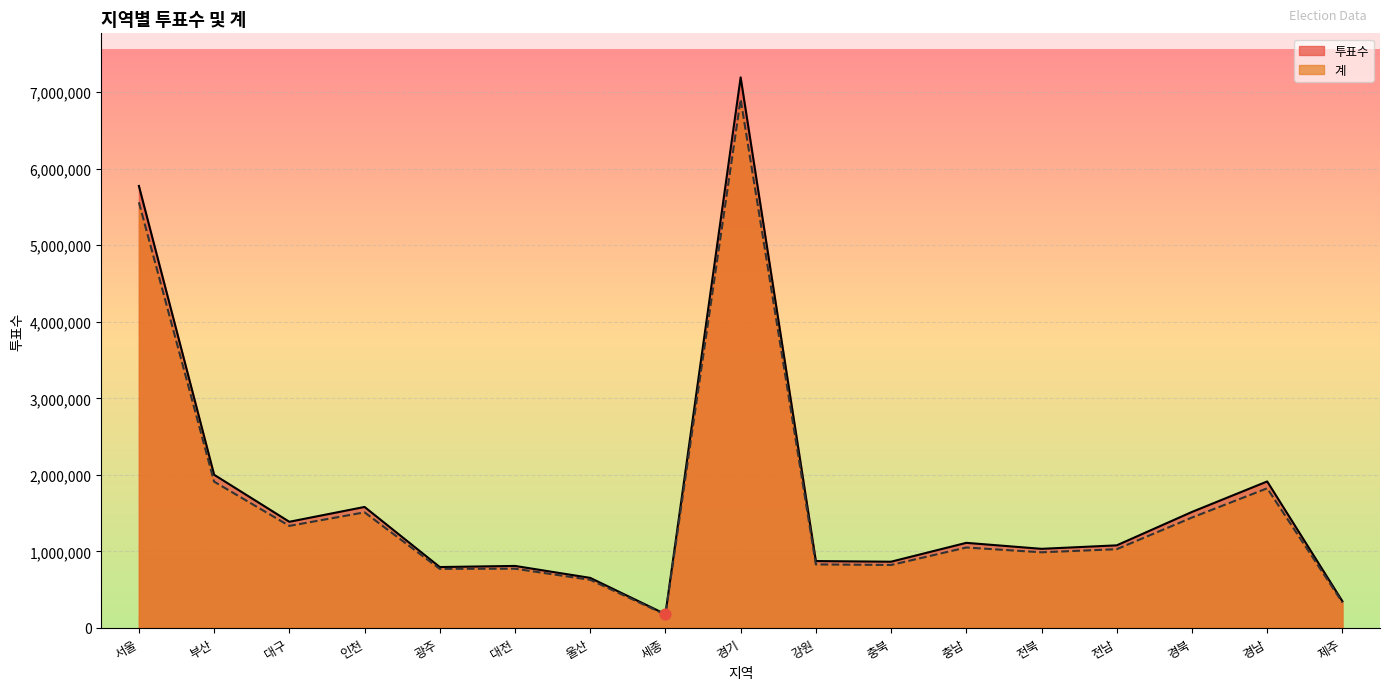

What are all the series names shown in the legend?

투표수, 계